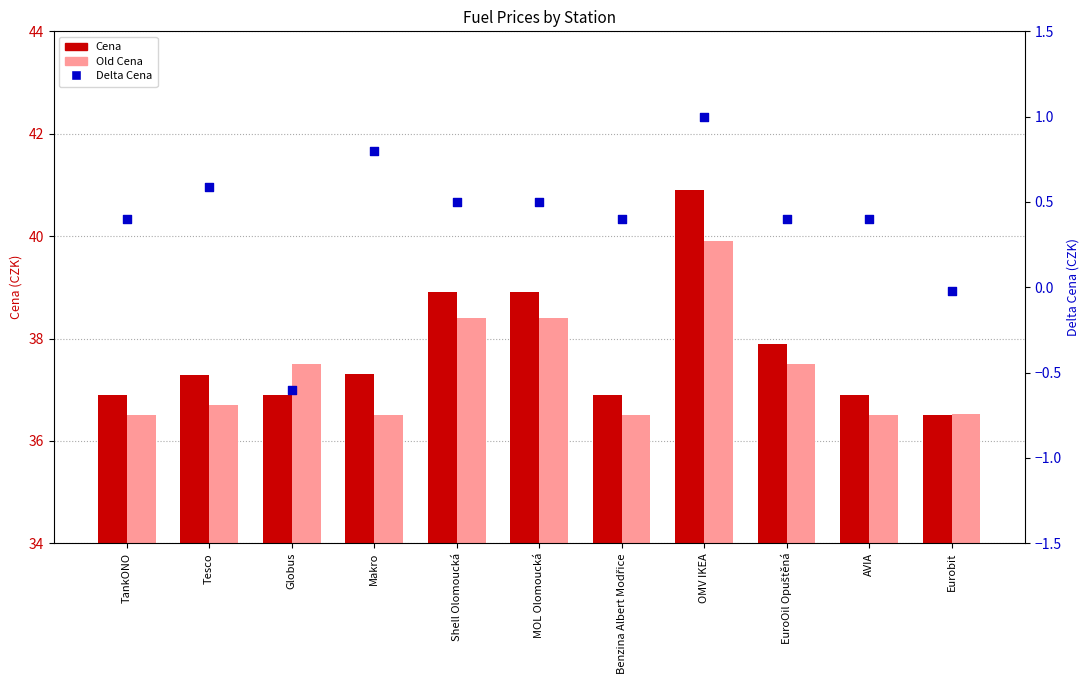

What is the total value across all series at Globus?

73.8